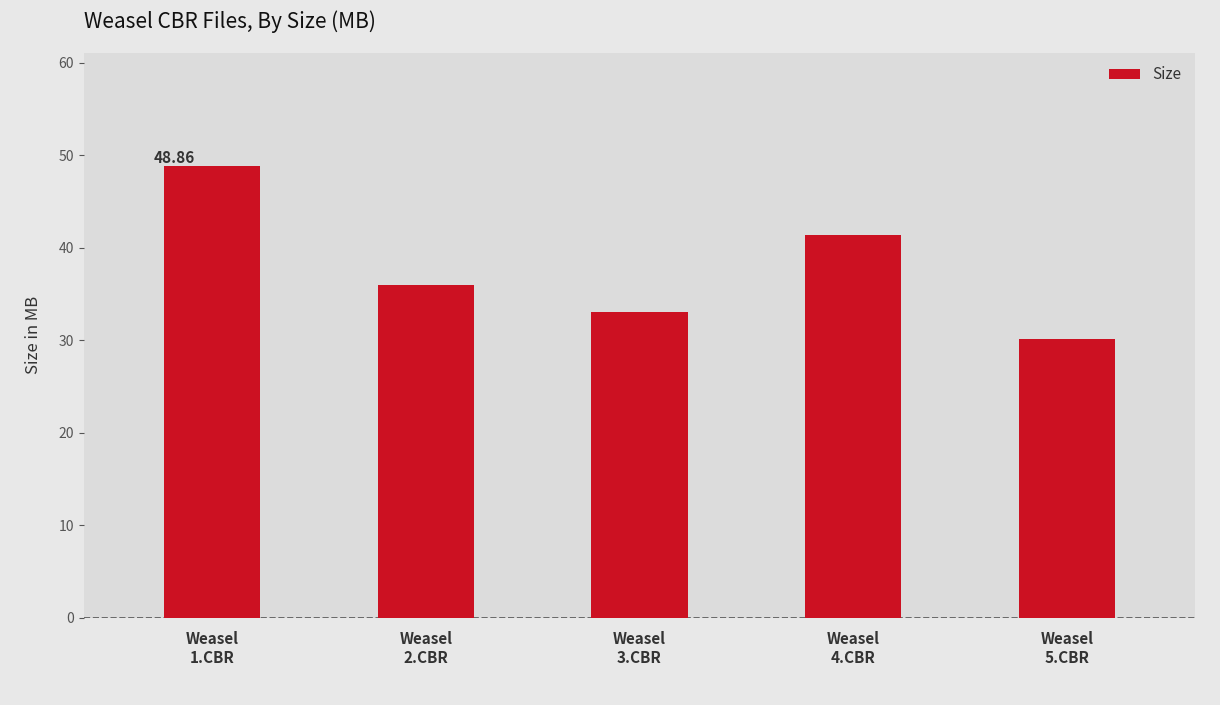

What is the approximate value at Weasel
5.CBR?

30.1